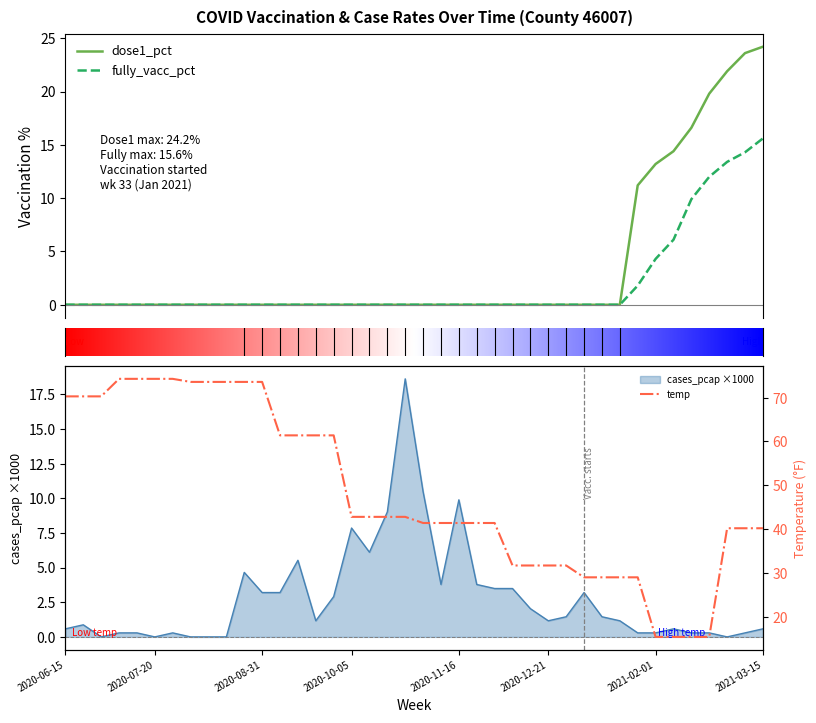

What is the label of the 11th point from the right?

2021-01-04